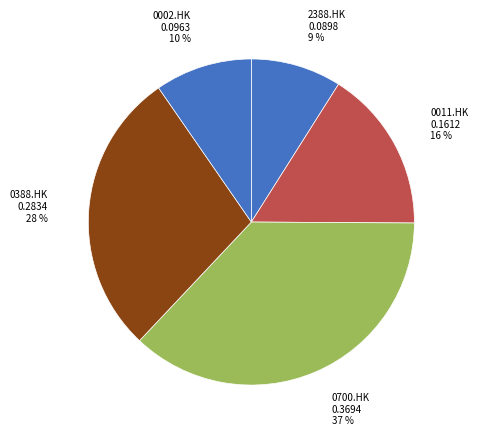

To the nearest percent, what portion does 2388.HK represent?

9%